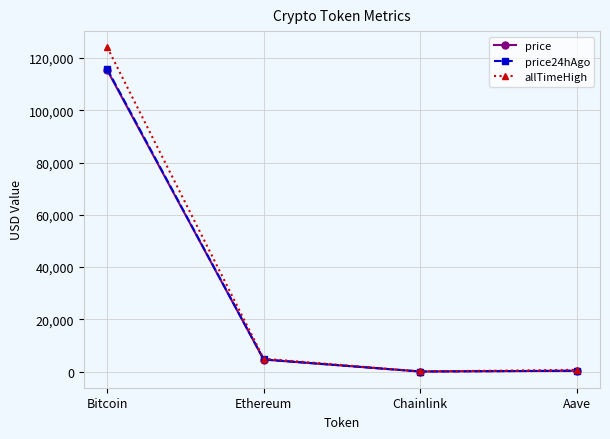

What is the greatest value displayed?

124128.0